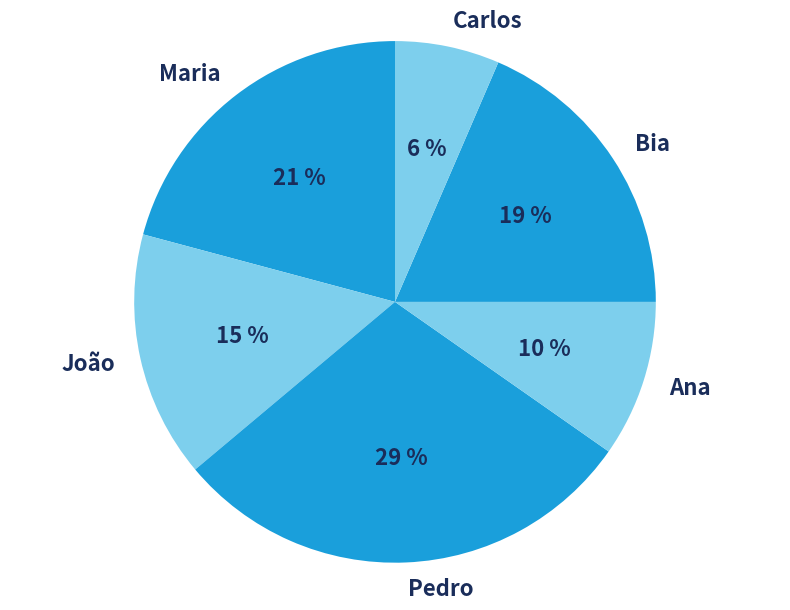

To the nearest percent, what percentage of the pie is Maria?

21%